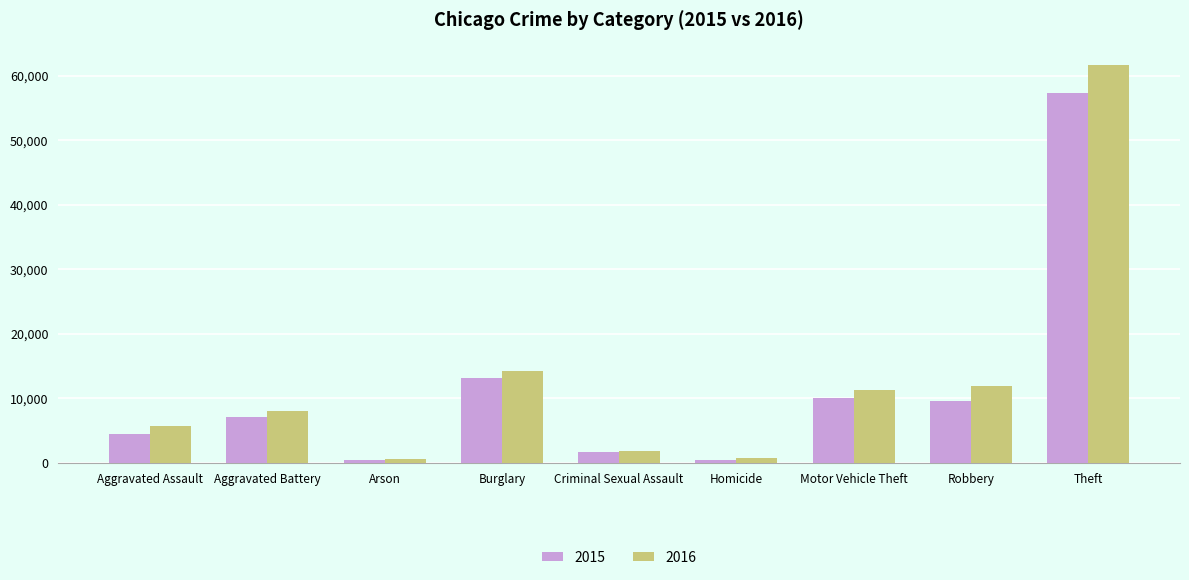

Which category has the highest value in the 2016 series?

Theft